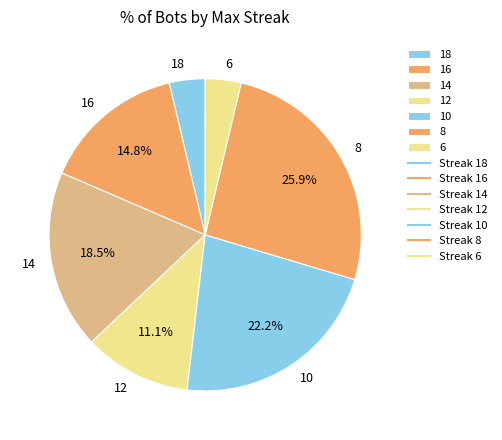

How many segments does this pie chart have?

7